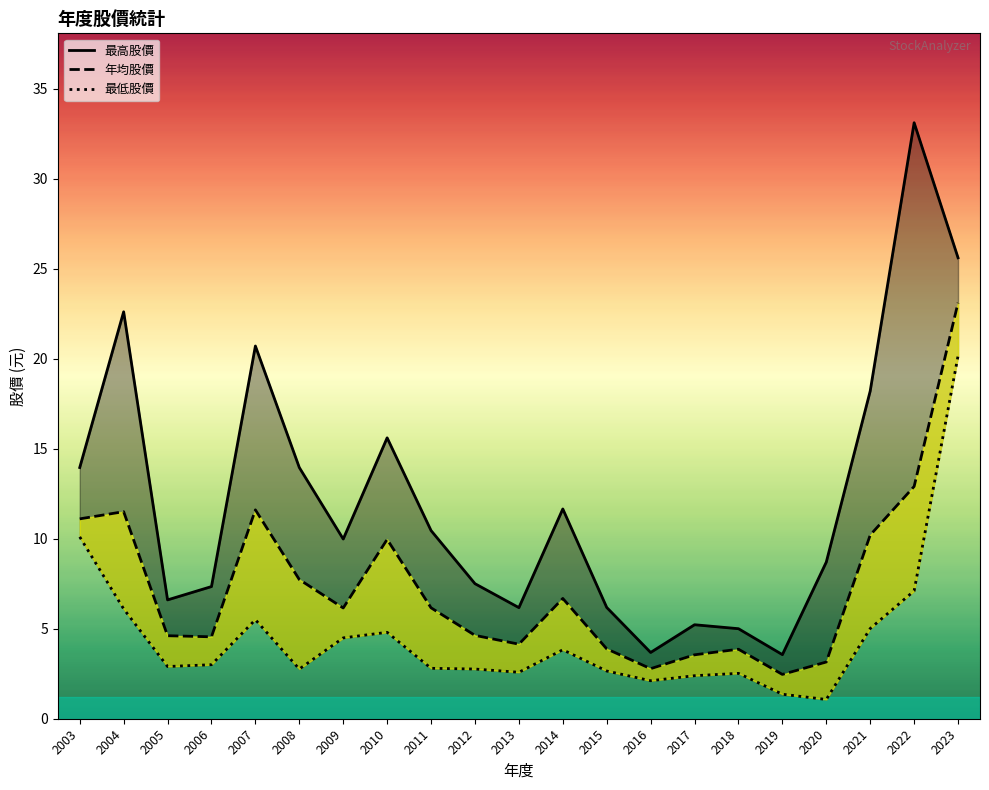

How many data points does each series have?

21